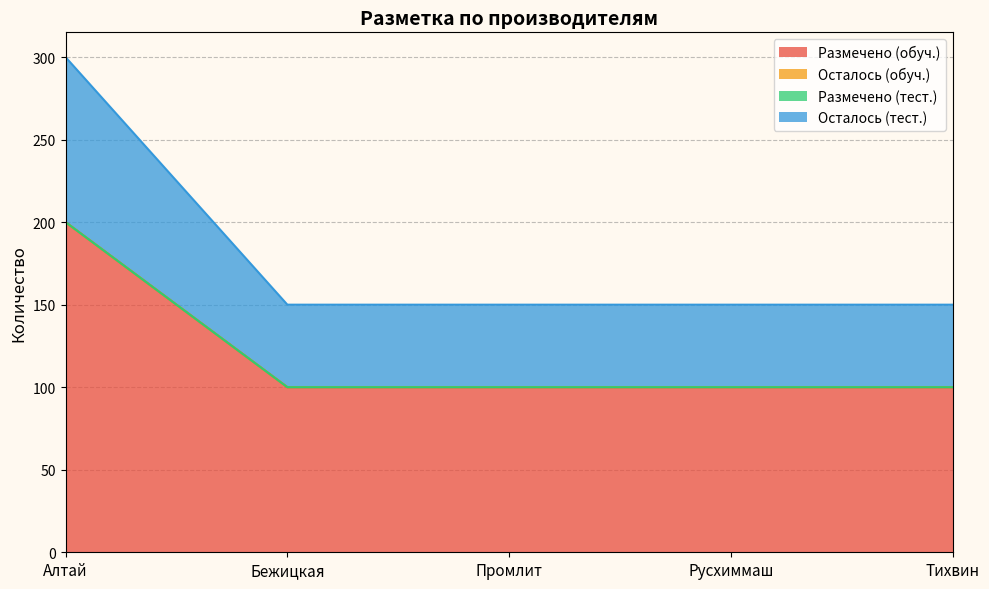

True or false: Размечено (обуч.) has a value of 165 at Бежицкая.

False